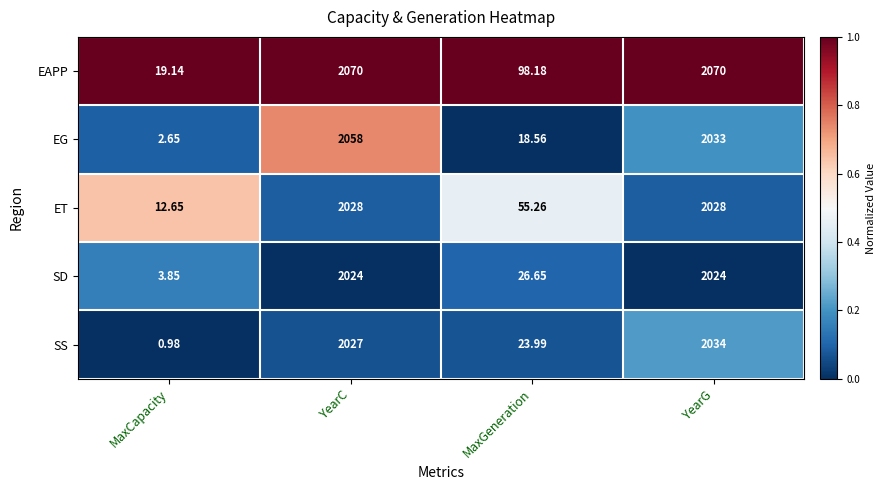

Which category has the lowest value across all series?

MaxCapacity